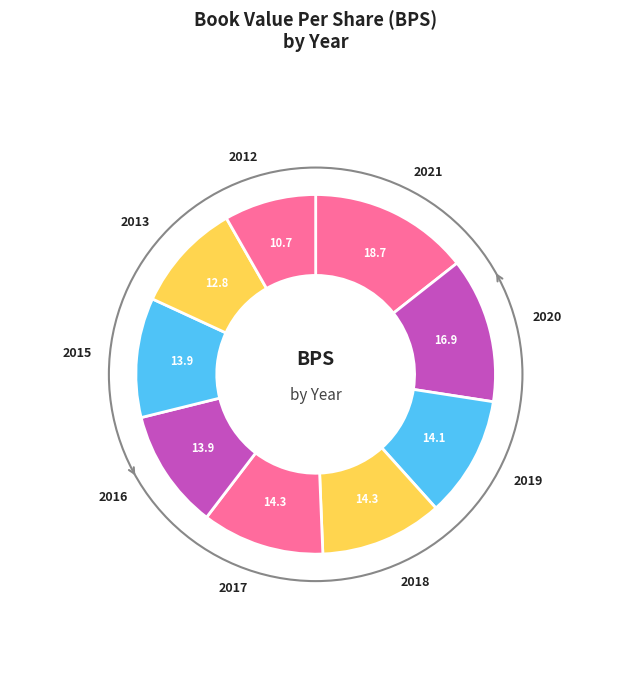

How many segments does this pie chart have?

9